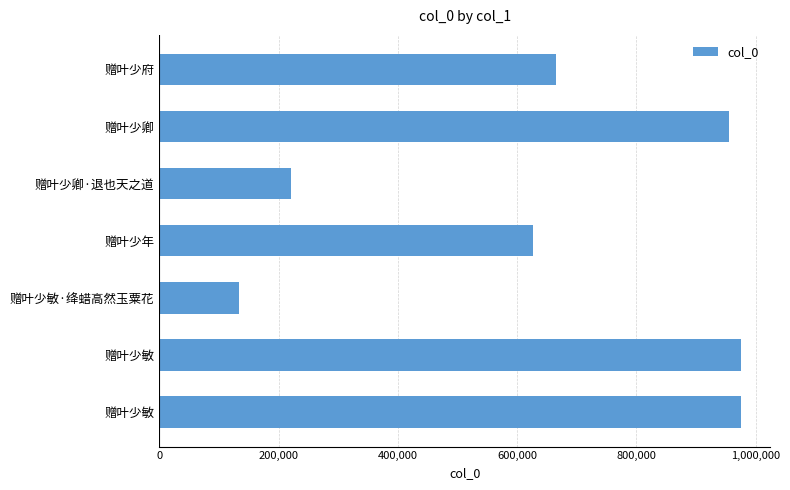

Does the chart contain any negative values?

No